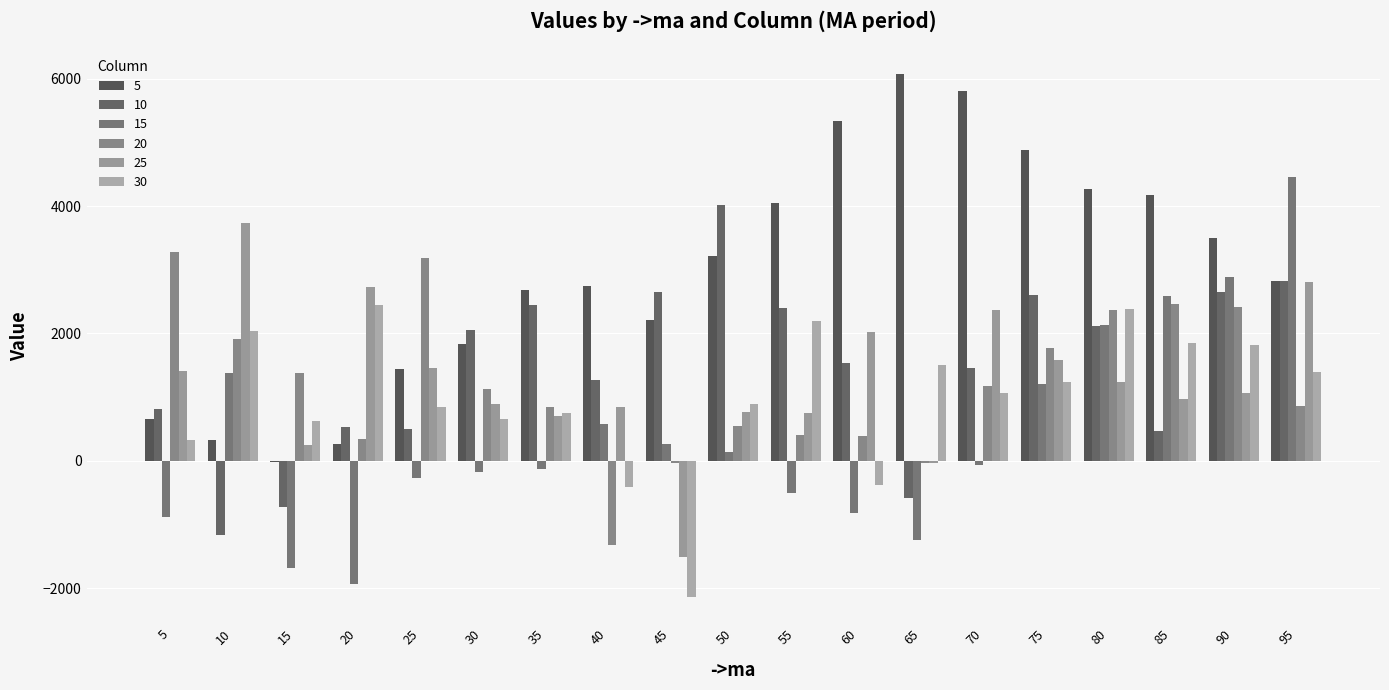

Count the number of data series in this chart.

6